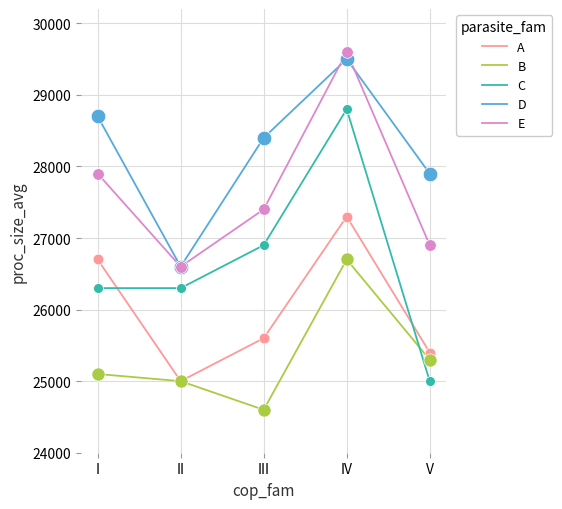

Which series has the widest spread of values?

C